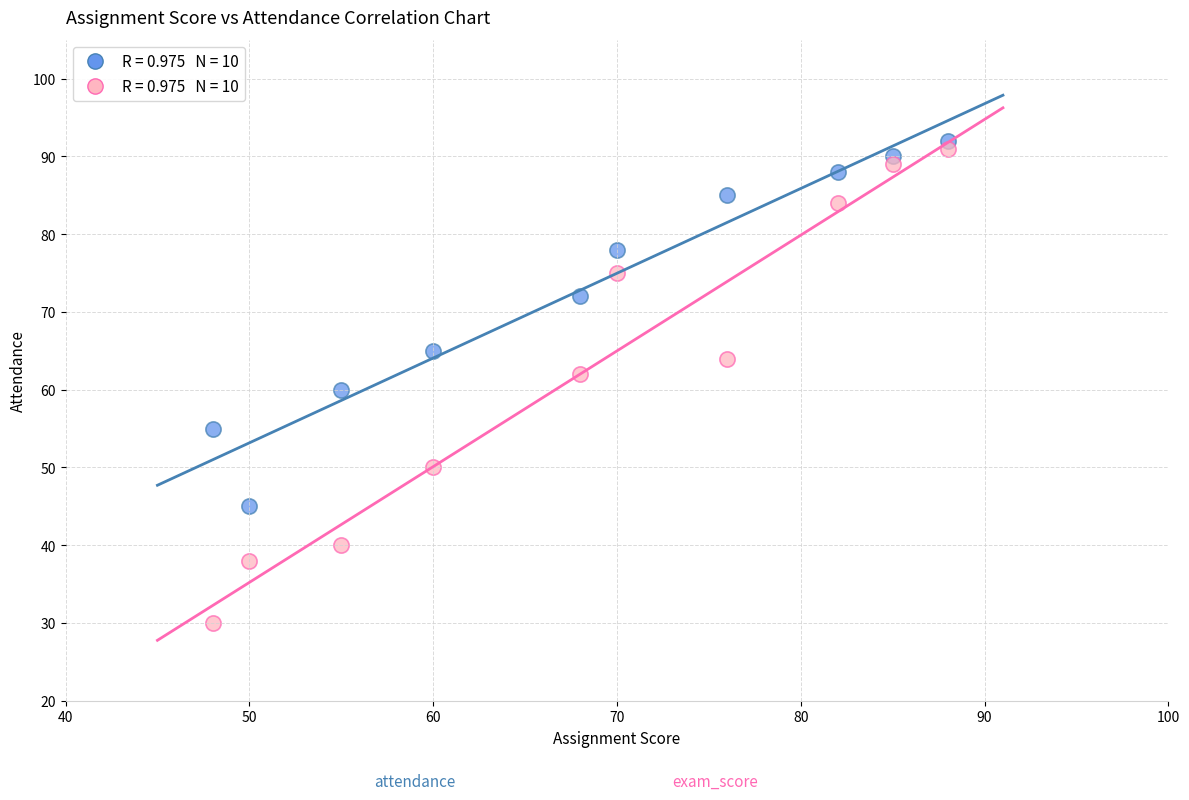

Across all data points, what is the range of Y values (max minus min)?

62